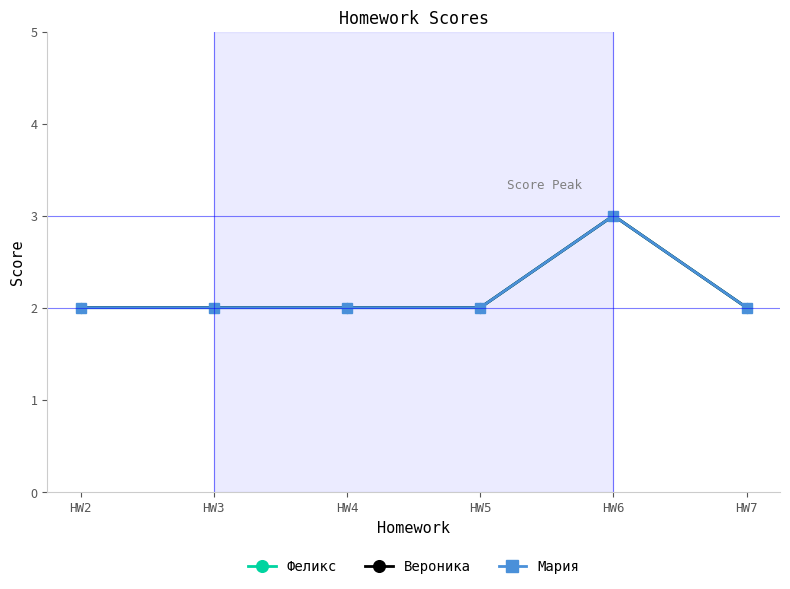

How many lines are shown in the chart?

3